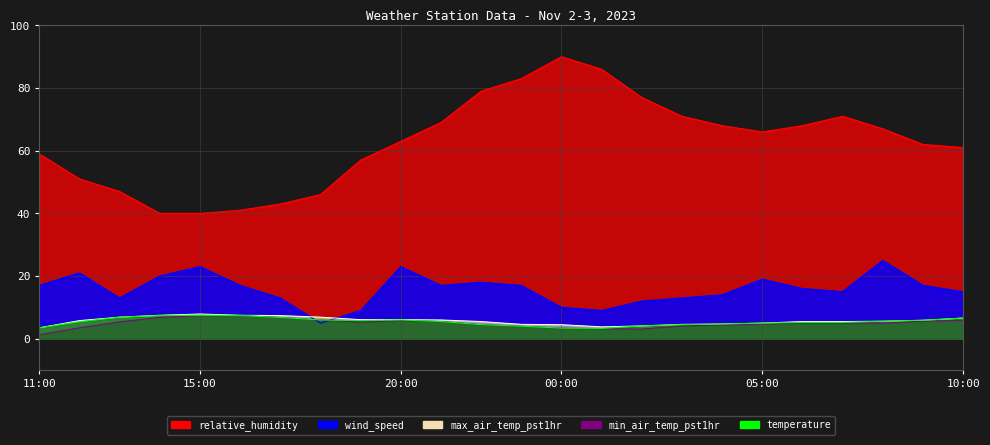

How many series are shown in this chart?

5